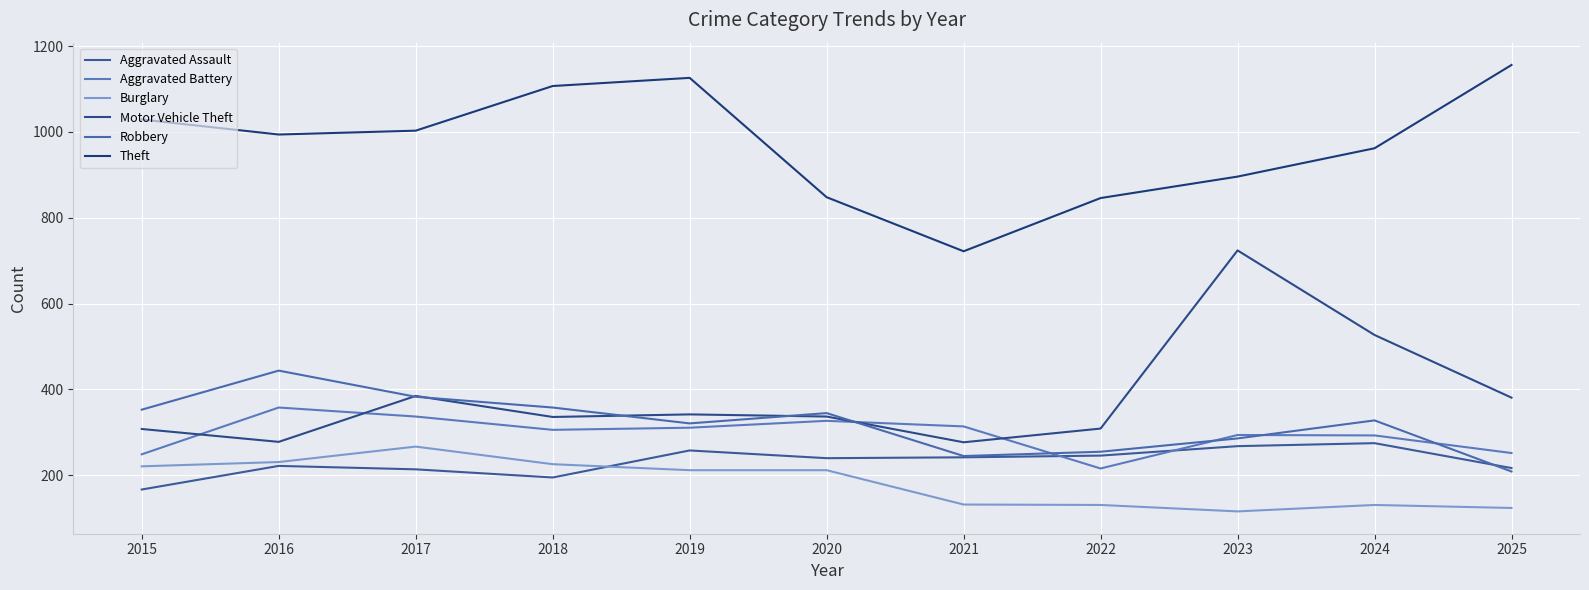

What is the smallest value displayed?

116